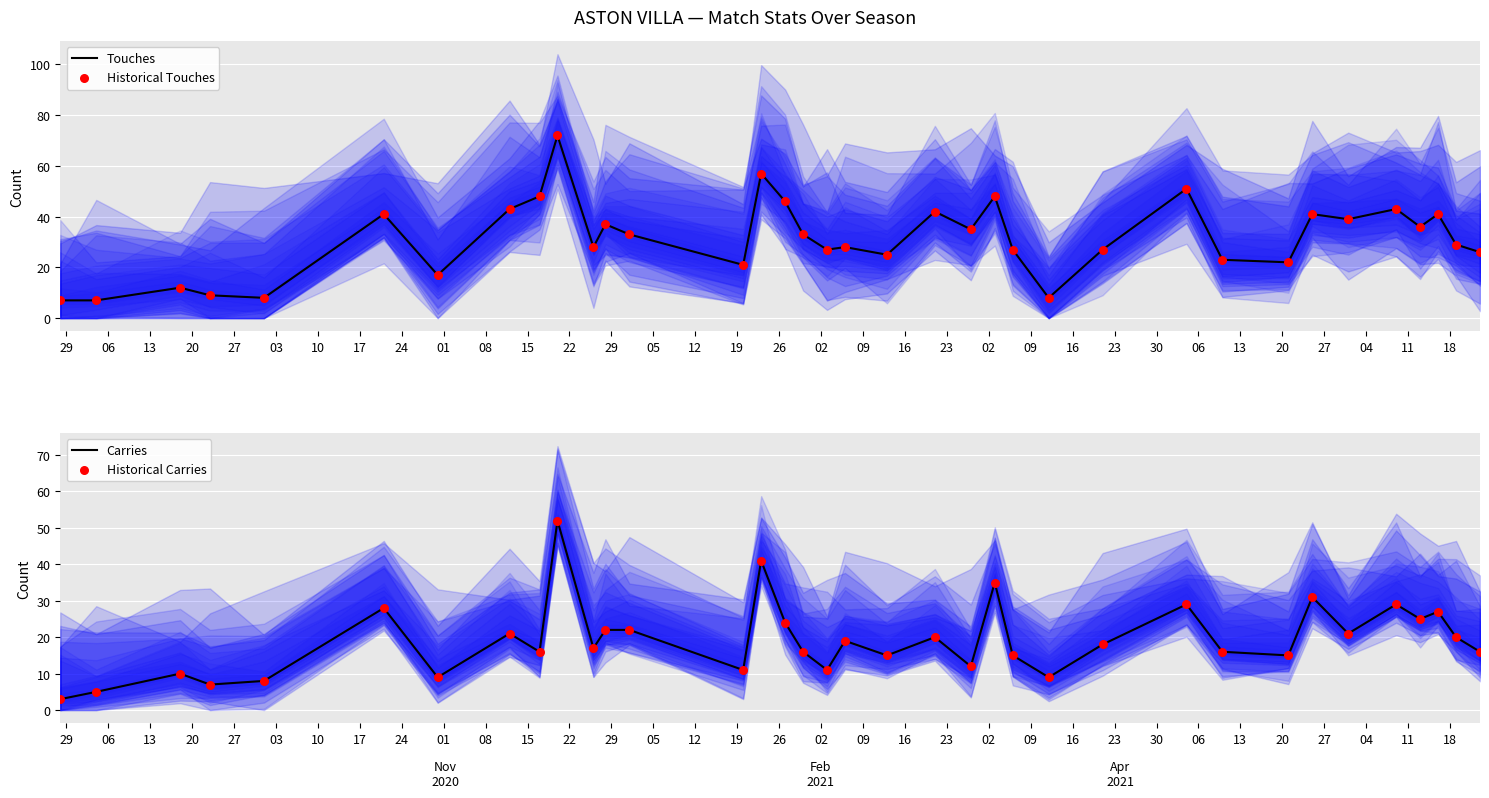

What are all the series names shown in the legend?

Touches, Historical Touches, Carries, Historical Carries